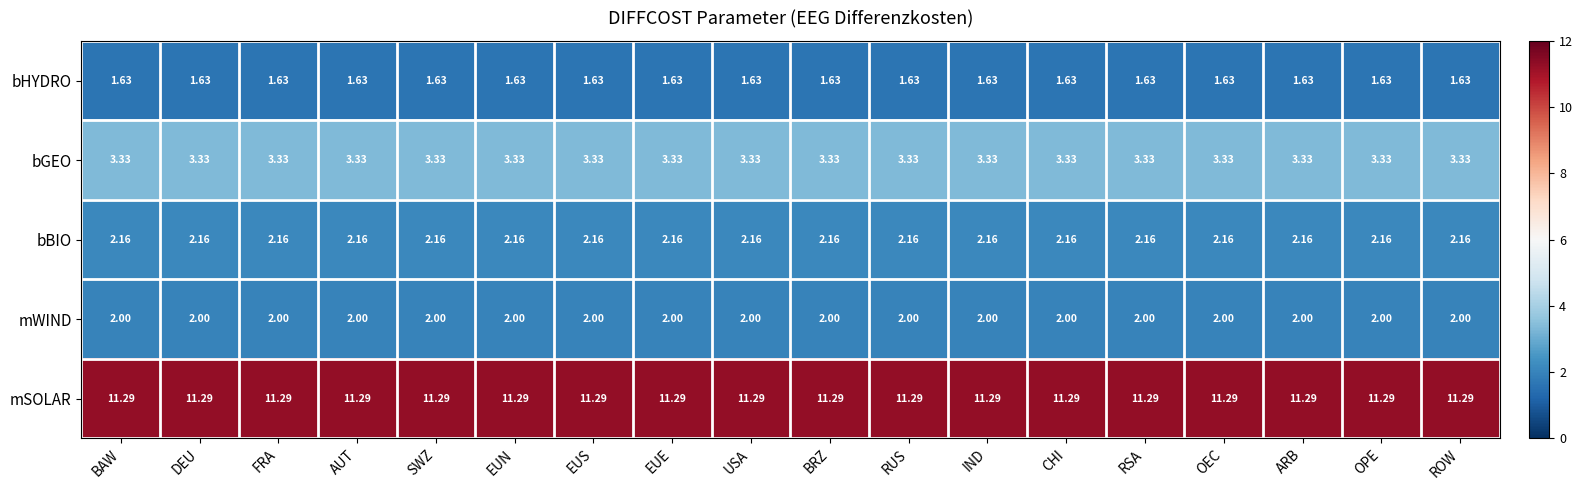

Is the value of mSOLAR at BAW greater than the value of bBIO at AUT?

Yes